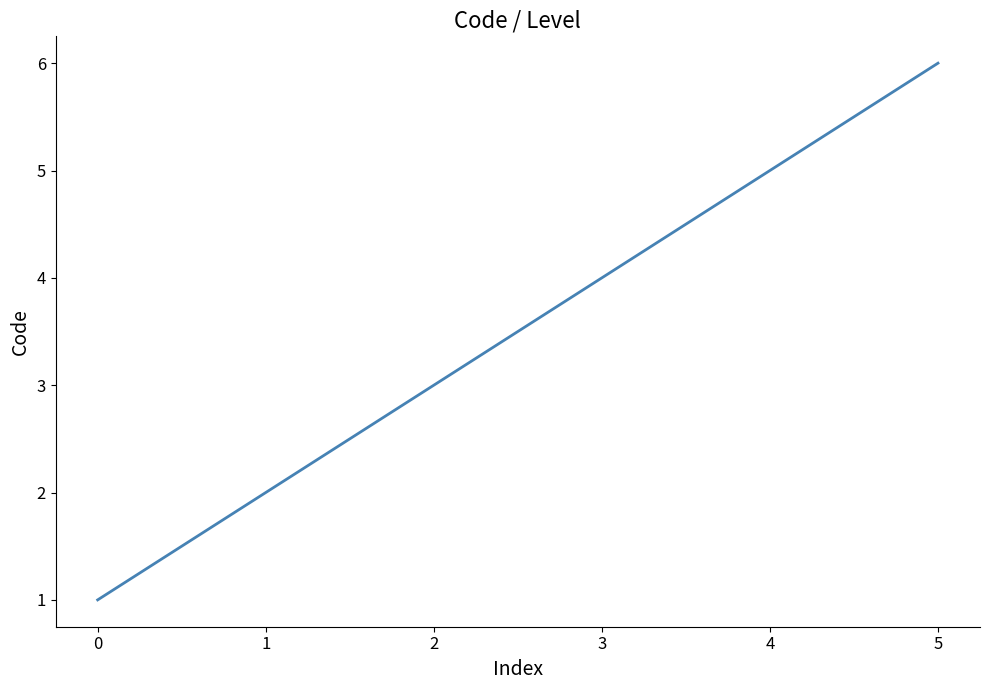

Reading left to right, what are all the values shown in this chart?

1	2	3	4	5	6